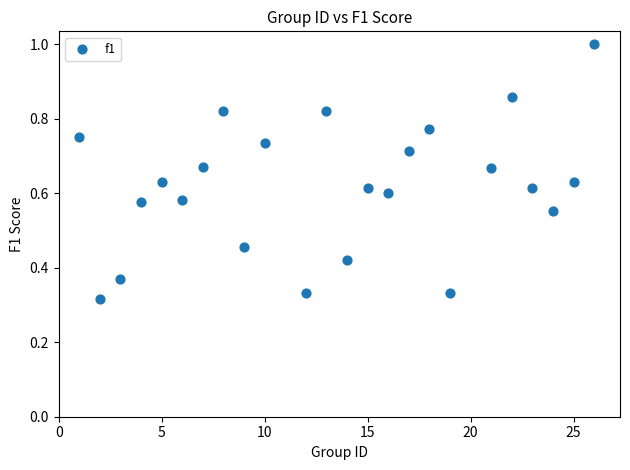

What is the range of X values (max minus min)?

25.0